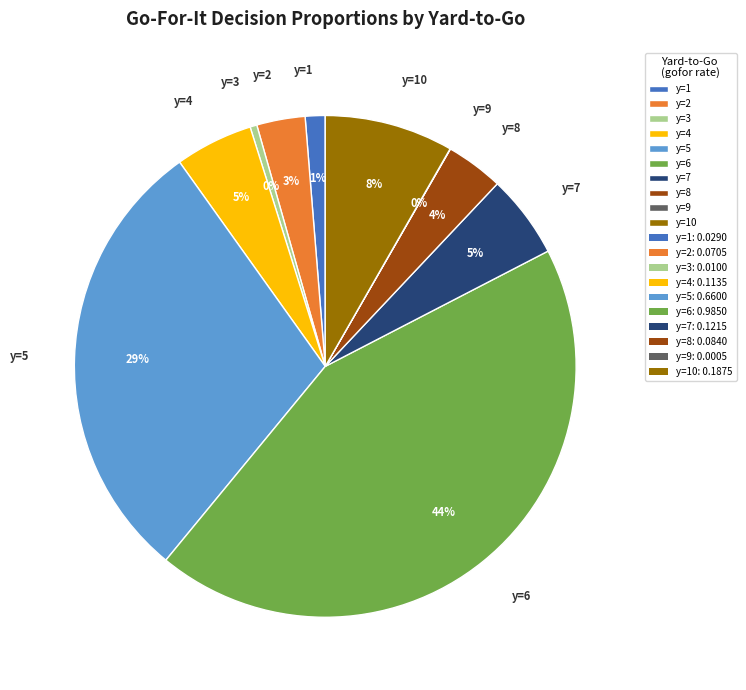

The y=1 slice represents 14% of the pie. True or false?

False